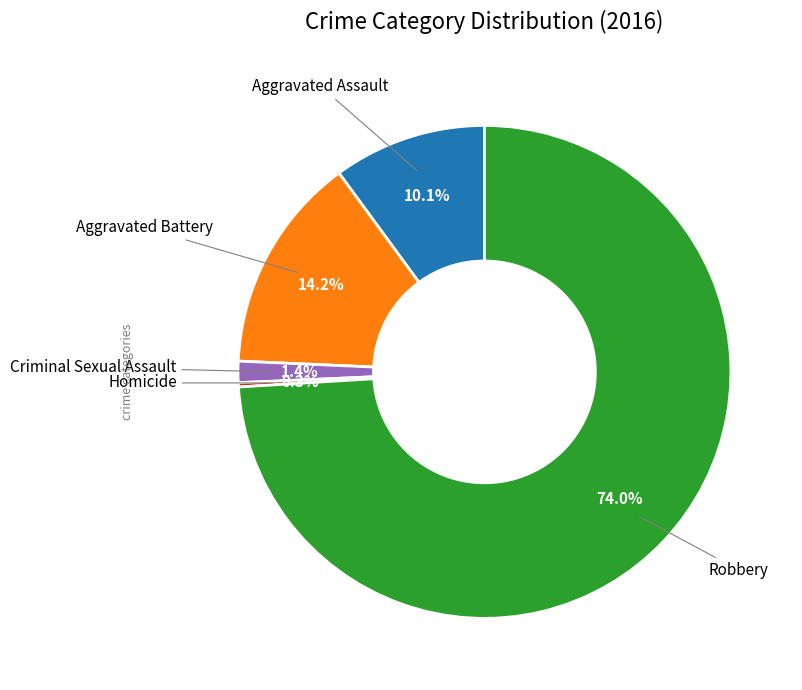

Is there a majority slice in this chart?

Yes